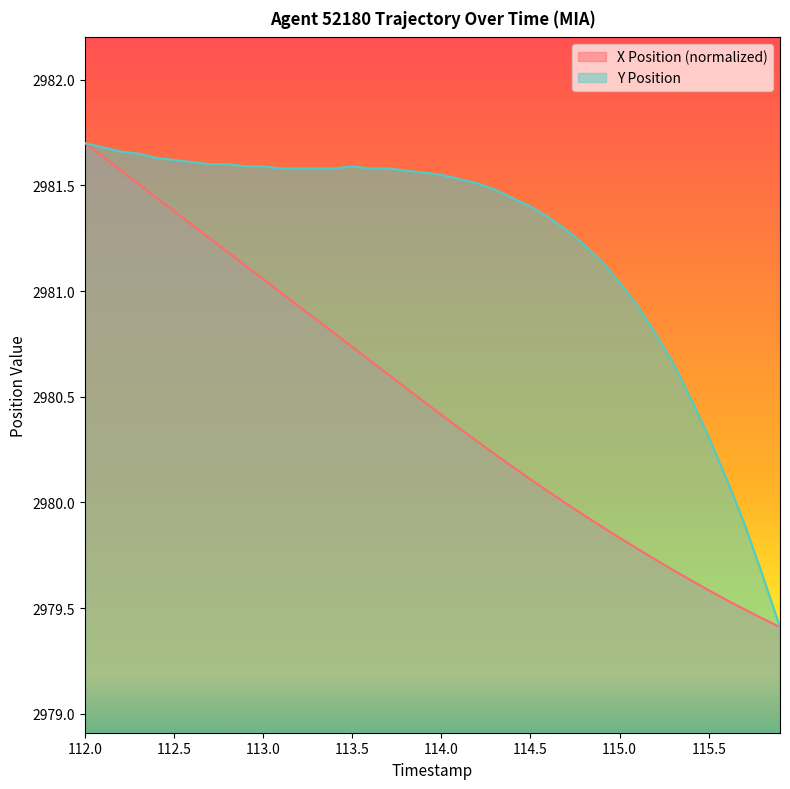

True or false: X Position has more than 1 points higher than both neighbors.

False